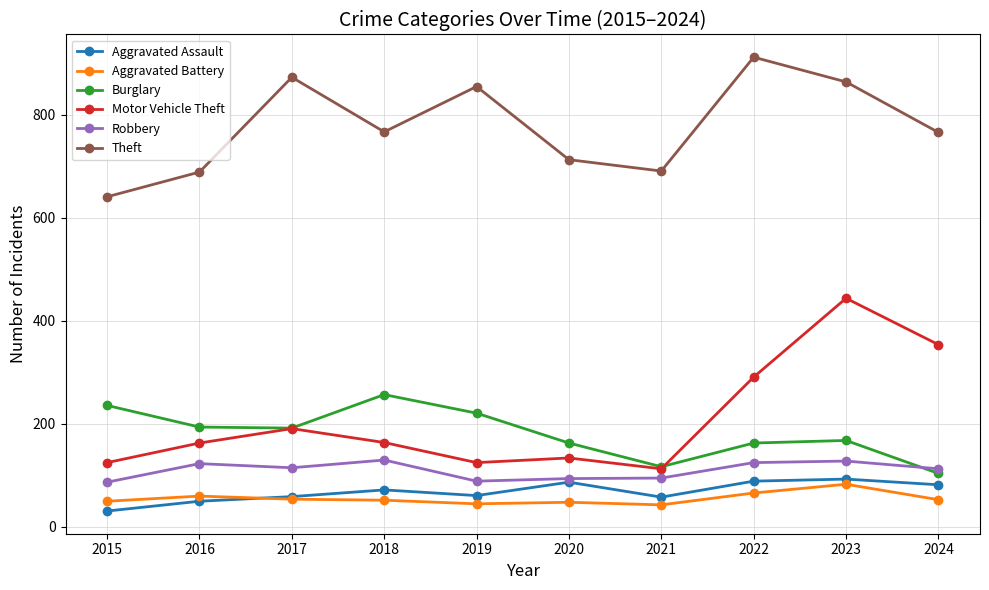

What is the lowest value of the Aggravated Battery series?

43